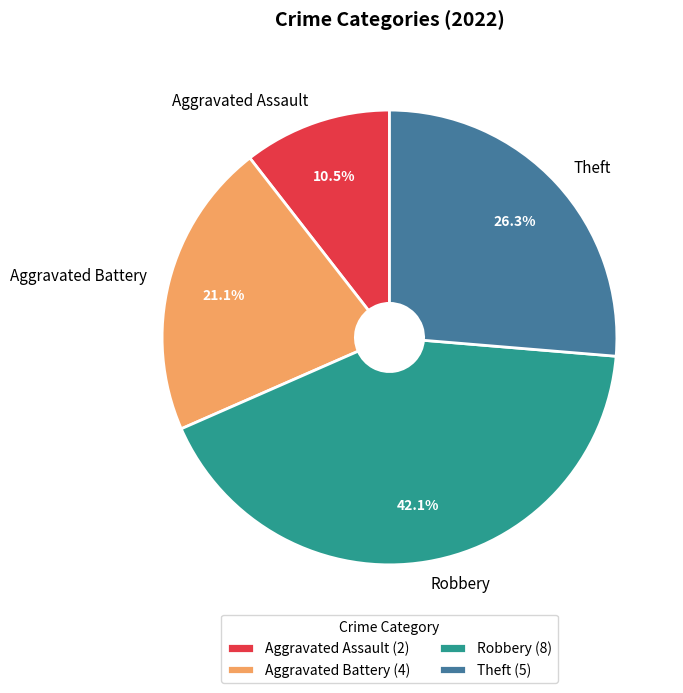

Is there any slice that represents more than half of the pie?

No